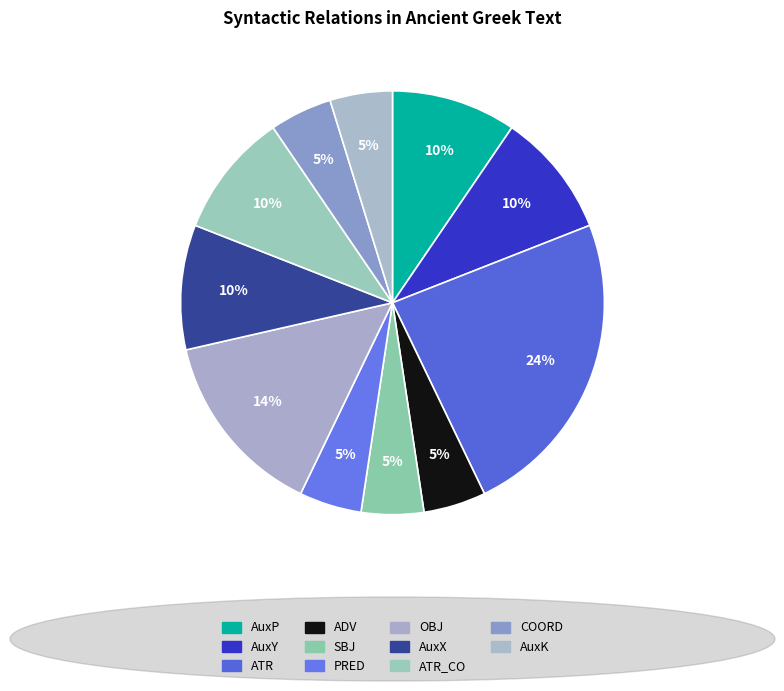

How many segments does this pie chart have?

11